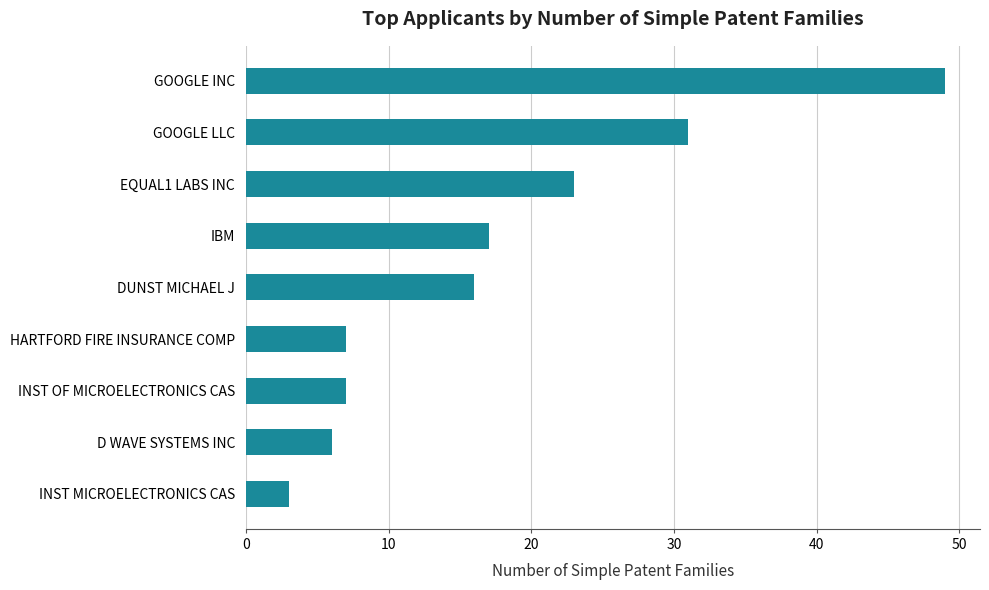

What is the difference between the maximum and minimum values?

46